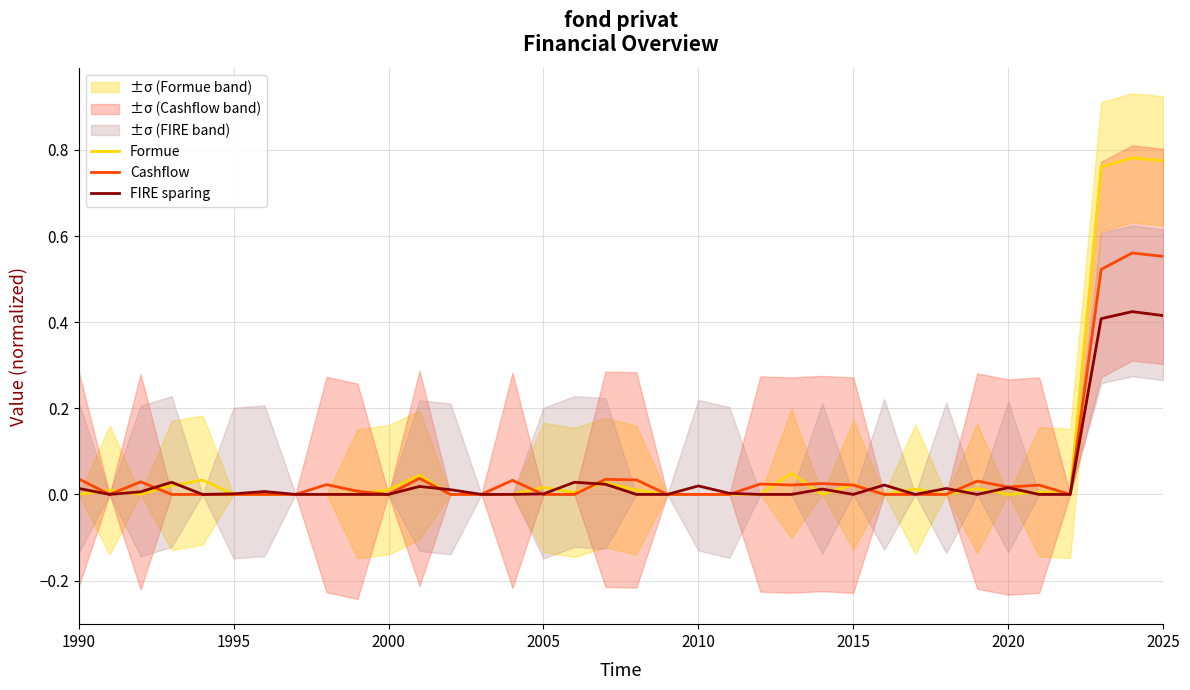

True or false: Cashflow and Formue cross at least once.

True